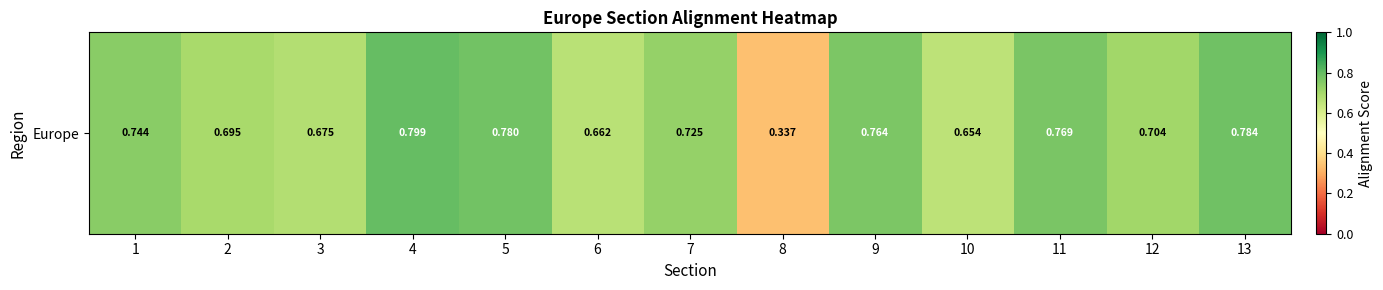

What is the change in value from 1 to 3?

-0.1